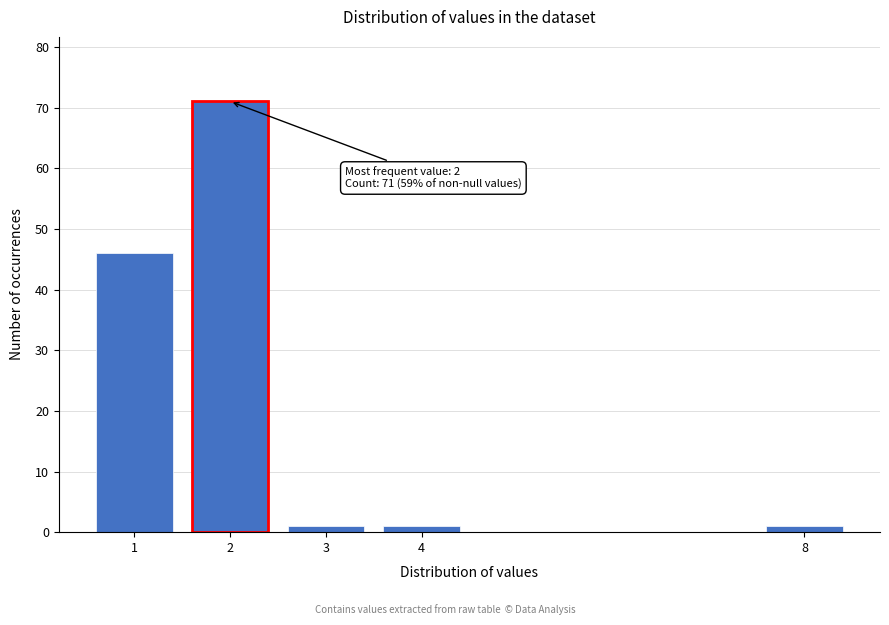

Reading left to right, what are all the values shown in this chart?

46	71	1	1	1